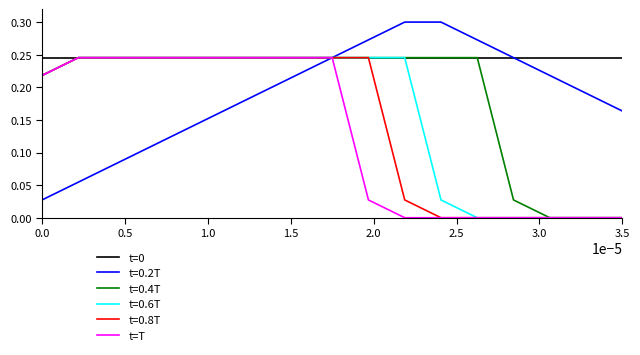

Which series has the largest range (max minus min)?

t=0.2T